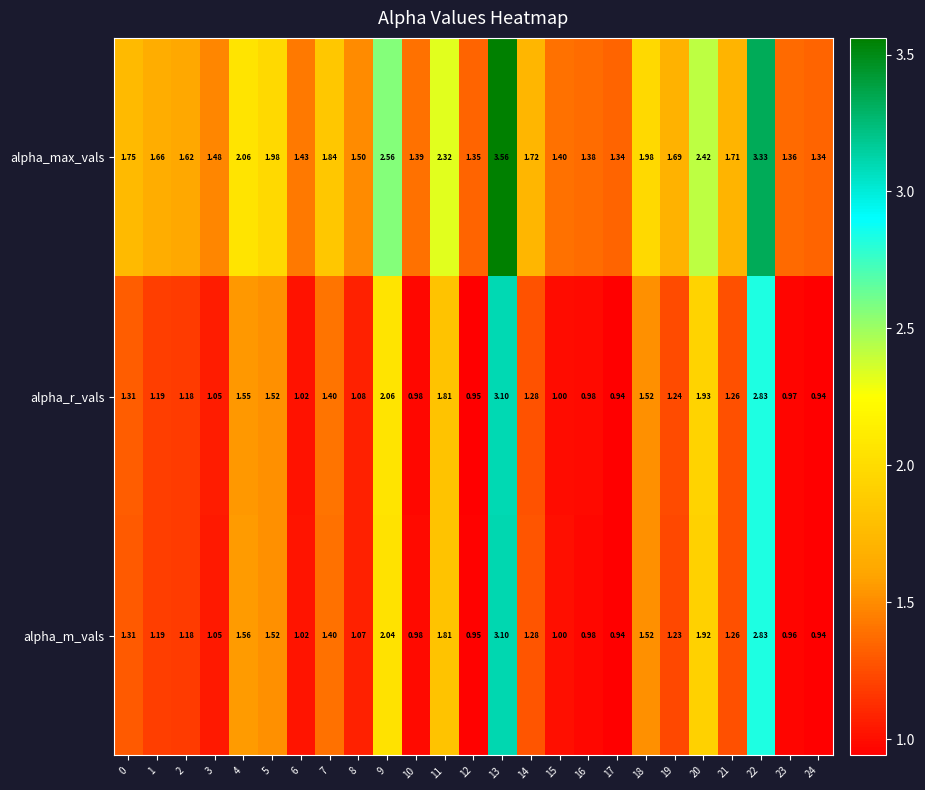

At 9, list the series in order from smallest to largest.

alpha_m_vals, alpha_r_vals, alpha_max_vals